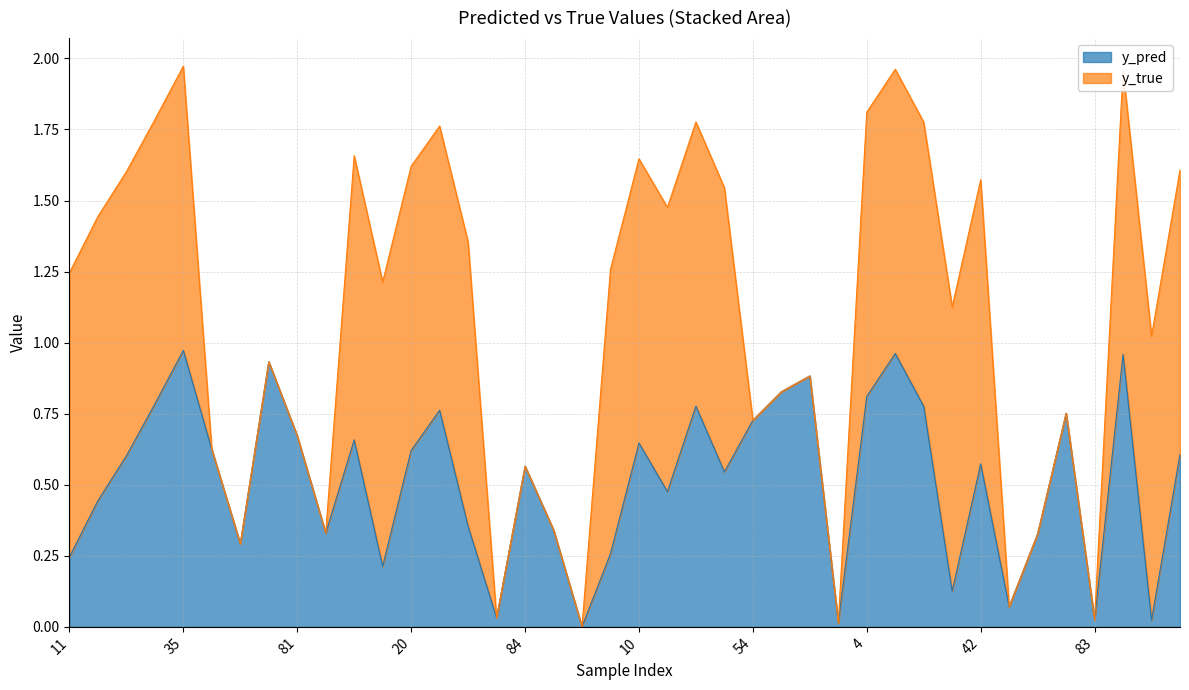

What is the greatest value displayed?

1.0